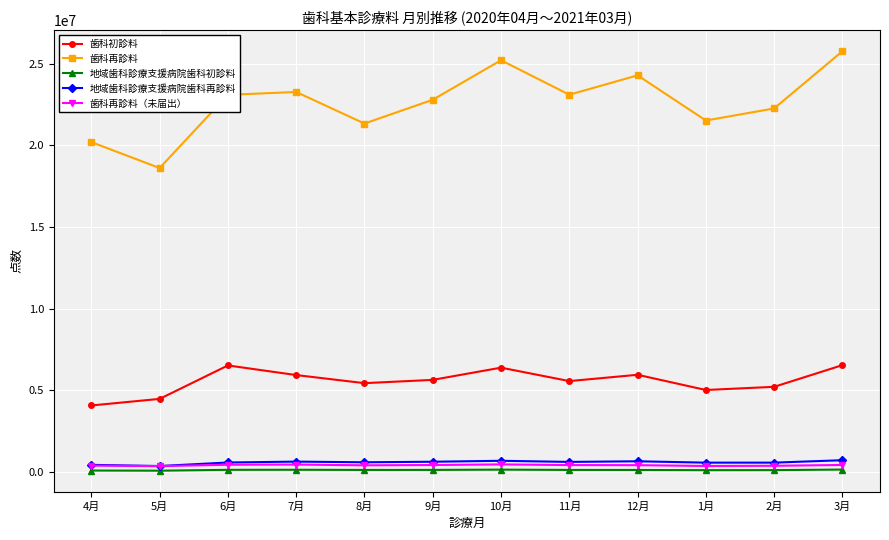

Which series has the widest spread of values?

歯科再診料